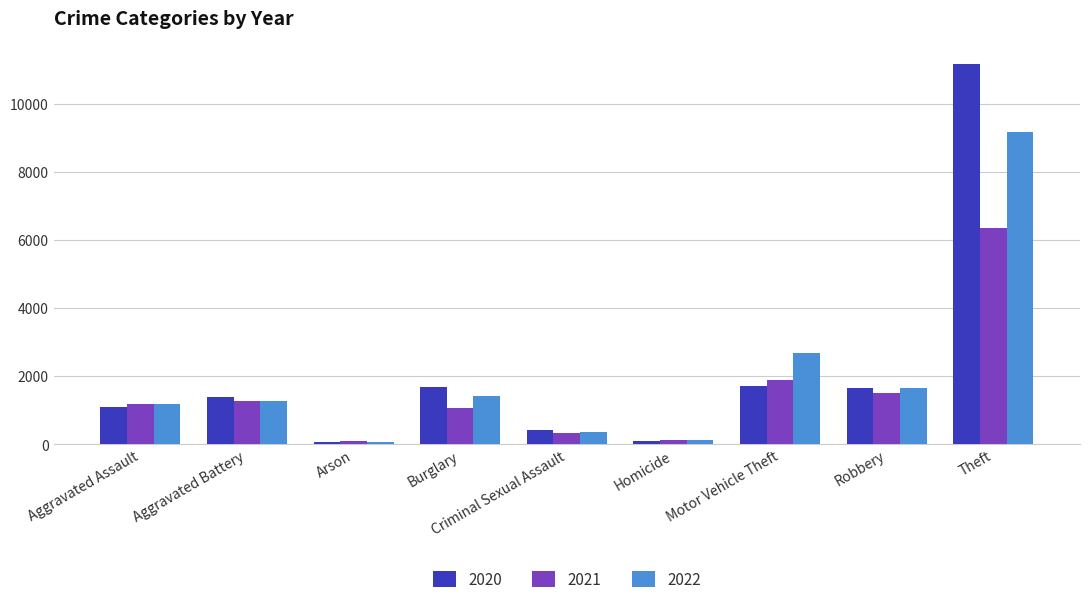

What position from the left is Burglary?

4